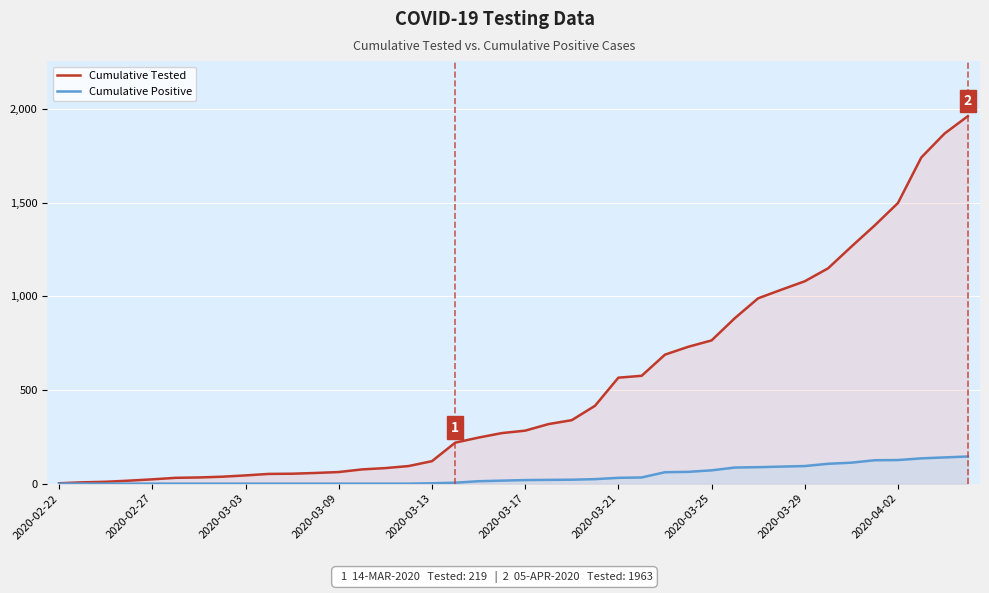

Does the chart display data point markers on the line(s)?

No